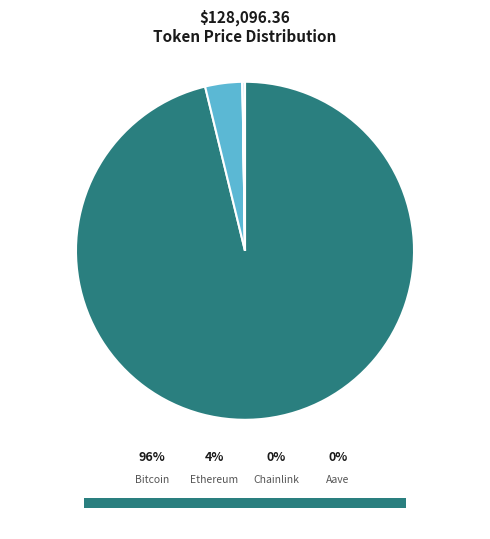

What is the smallest slice in the pie chart?

Chainlink